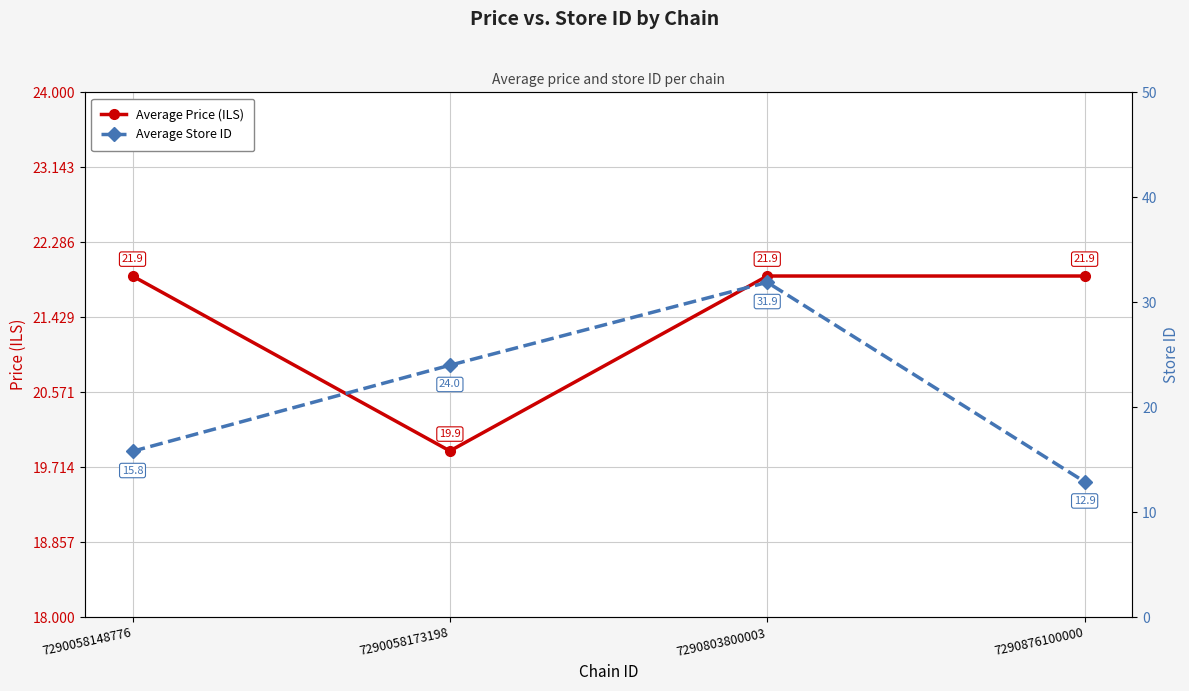

The value of Average Price (ILS) at 7290058148776 is 33.4. True or false?

False